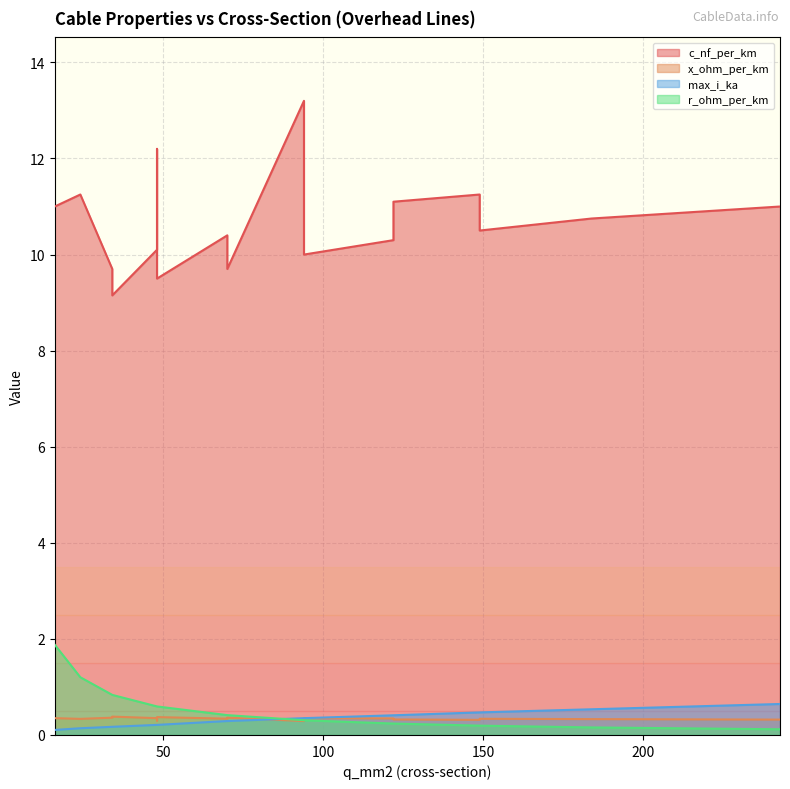

What is the average value of the r_ohm_per_km series?

0.5